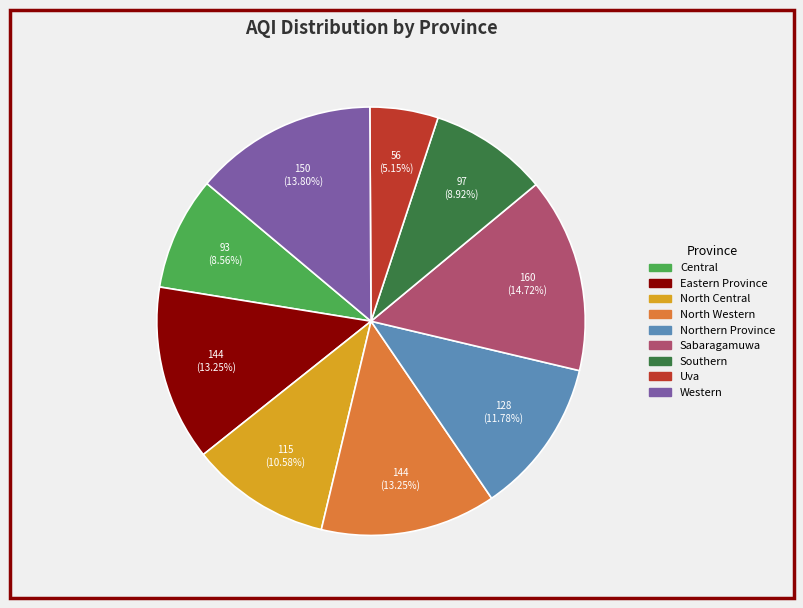

What is the smallest slice in the pie chart?

Uva